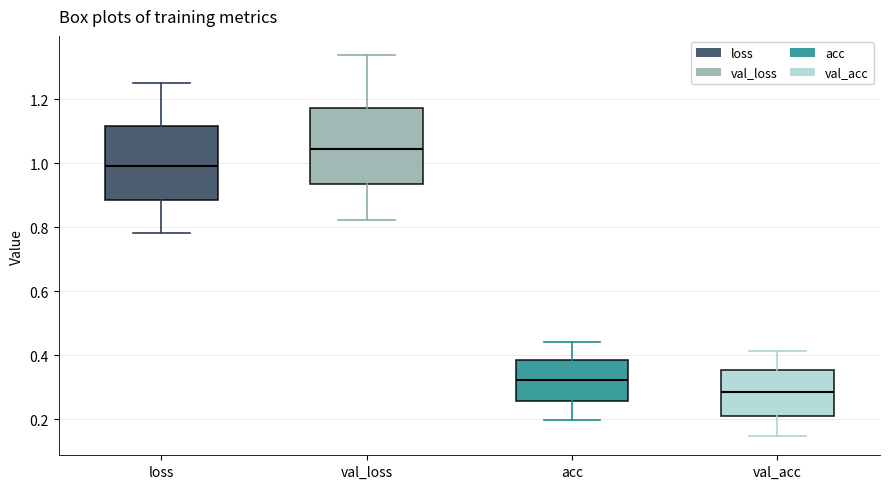

Reading left to right, read every box against the y-axis: the position of its median line, the range the box covers, and the ends of its whiskers. The values are not printed on the chart, so give them approximately, as read against the axis.

loss: median 1.00, box 0.88 to 1.12, whiskers 0.78 to 1.26
val_loss: median 1.04, box 0.94 to 1.18, whiskers 0.82 to 1.34
acc: median 0.32, box 0.26 to 0.38, whiskers 0.20 to 0.44
val_acc: median 0.28, box 0.22 to 0.36, whiskers 0.14 to 0.42